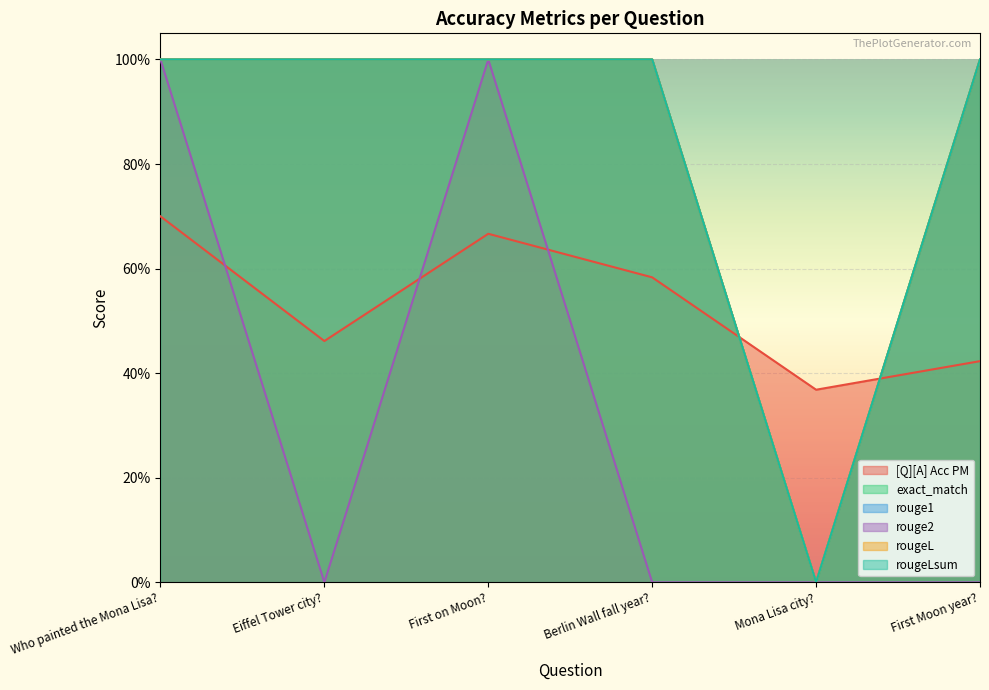

Is it true that rougeLsum equals 1.0 at First Moon year??

True